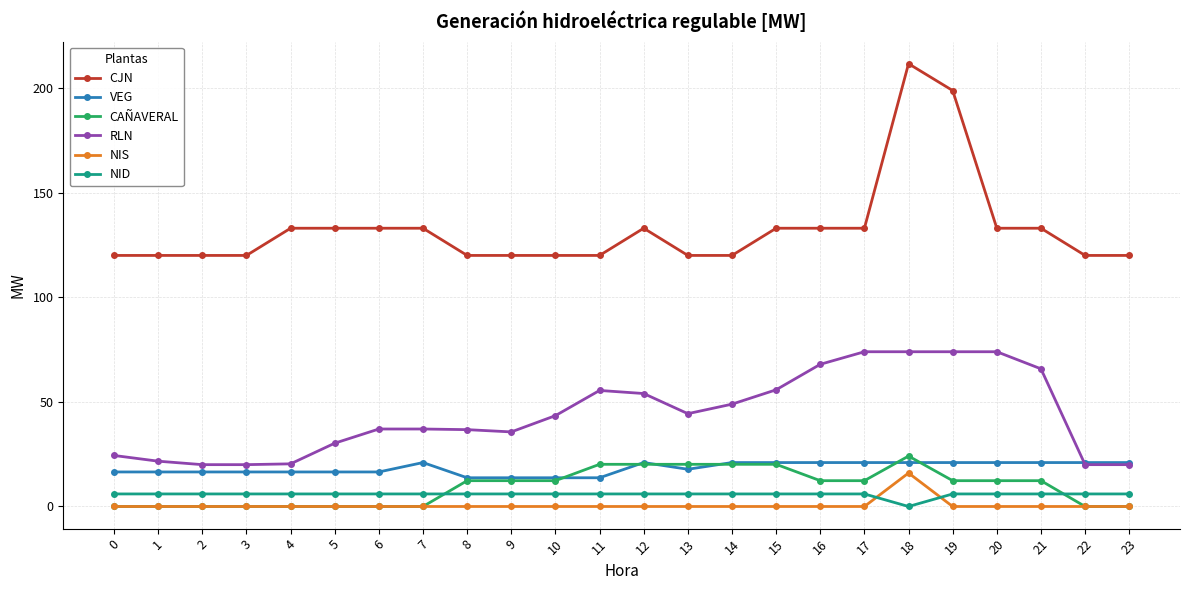

True or false: VEG has more than 0 interior local peaks.

True